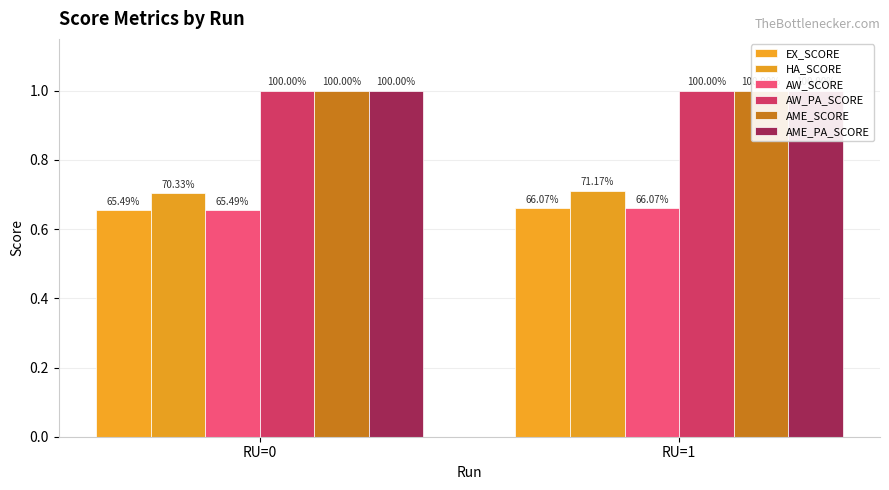

Rank the series at RU=0 from highest to lowest value.

AW_PA_SCORE, AME_SCORE, AME_PA_SCORE, HA_SCORE, EX_SCORE, AW_SCORE